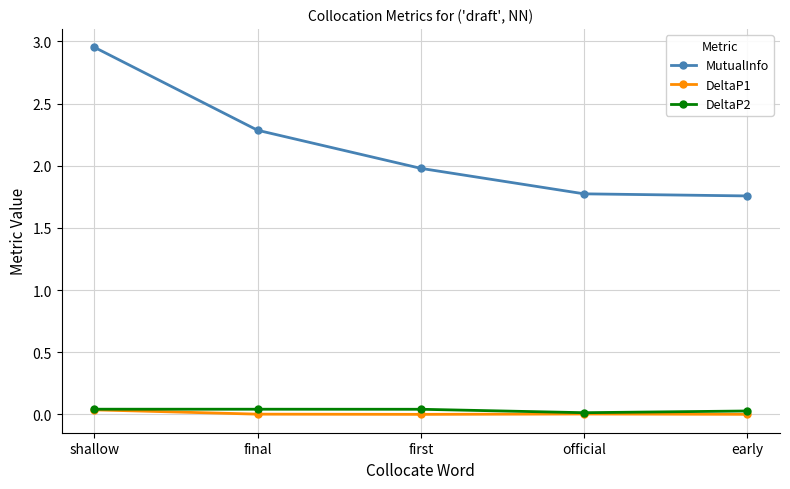

What is the spread (max minus min) of values at first?

2.0